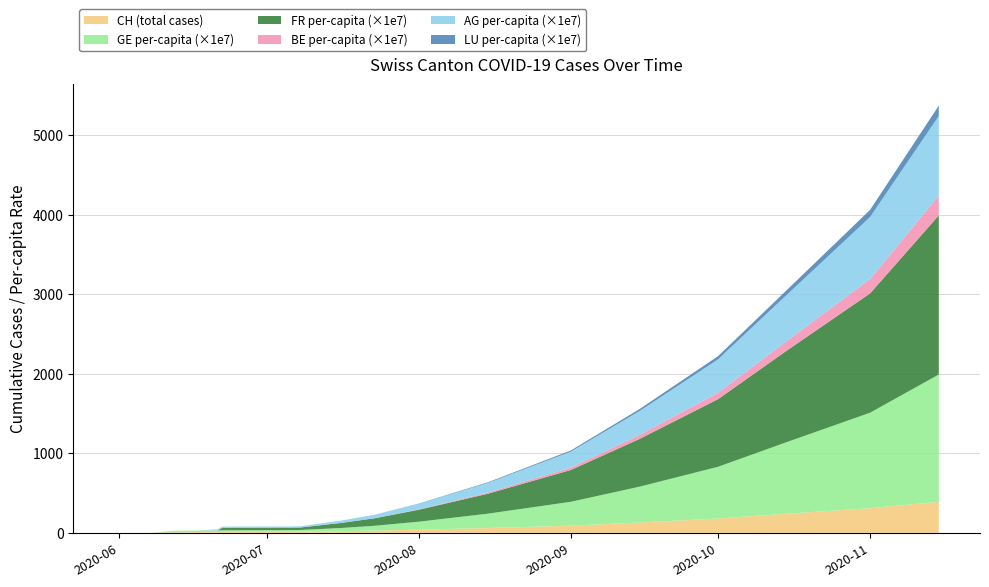

What is the difference between the maximum and second lowest values in the BE_pc series?

250.0